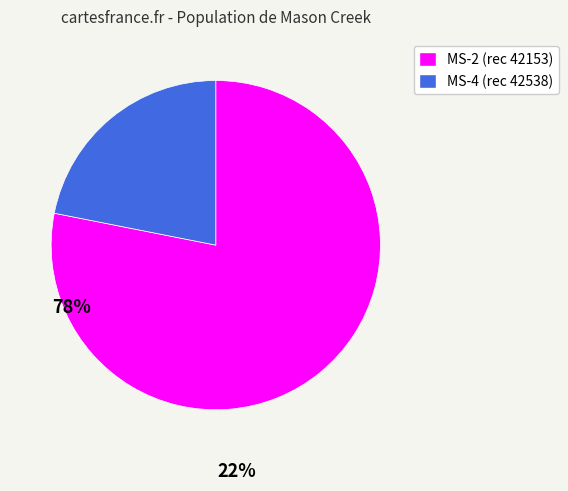

Combined, do MS-2 (rec 42153) and MS-4 (rec 42538) account for over 50%?

Yes